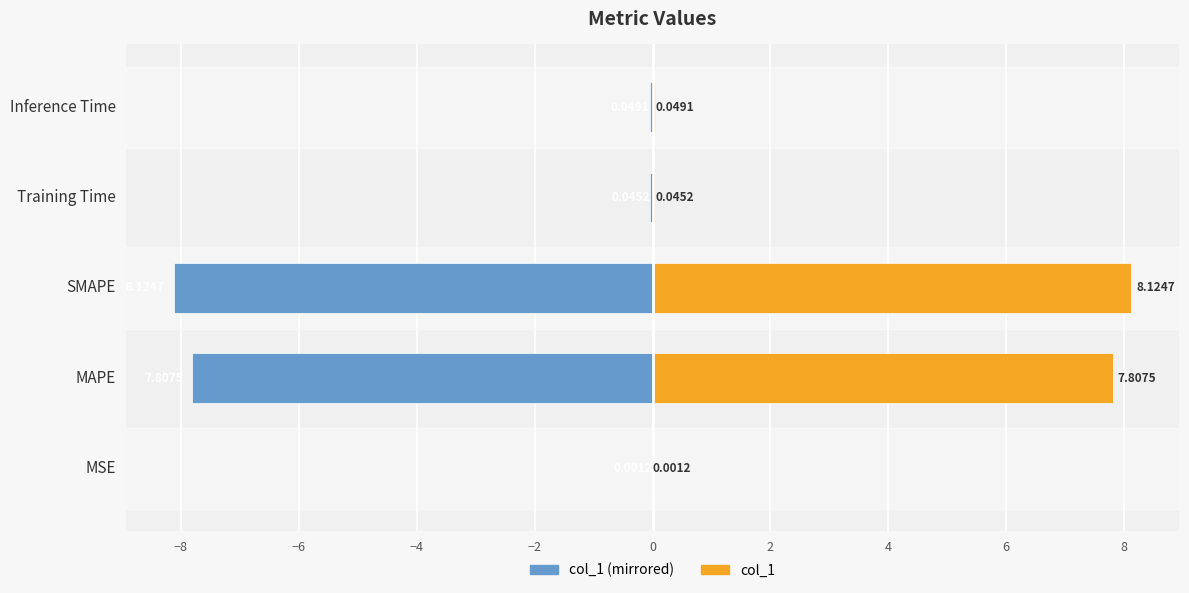

Reading left to right, list all the values displayed in this chart.

col_1 (left): -0.0	-7.8	-8.1	-0.0	-0.0
col_1 (right): 0.0	7.8	8.1	0.0	0.0